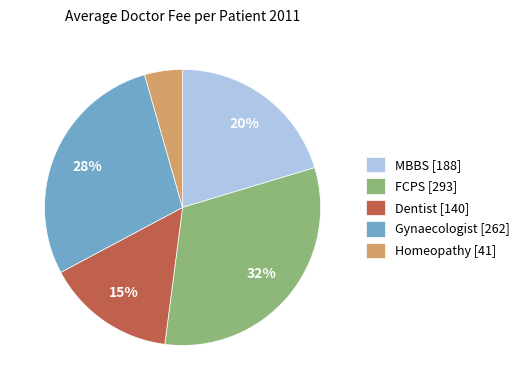

To the nearest percent, what is the difference between the MBBS and Gynaecologist slice percentages?

8%